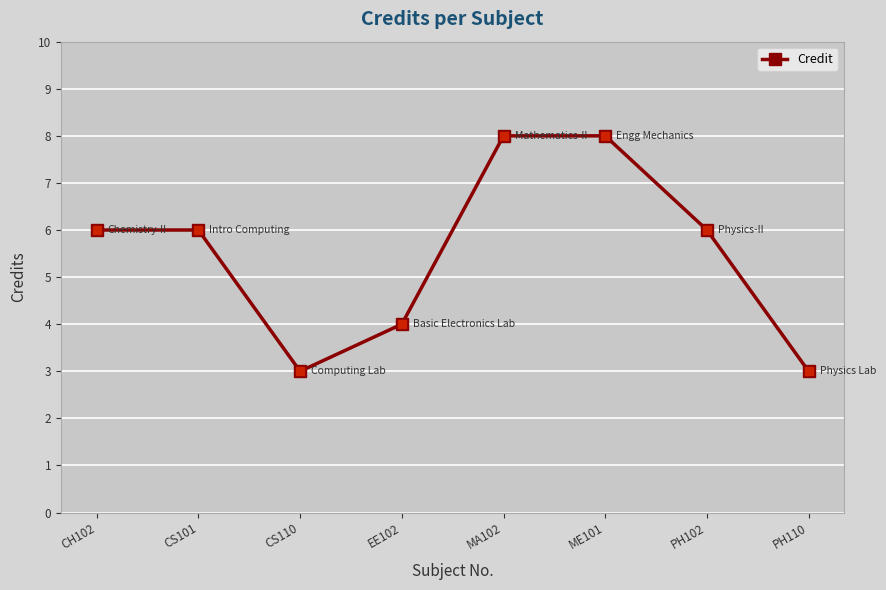

What is the difference between the maximum and minimum values?

5